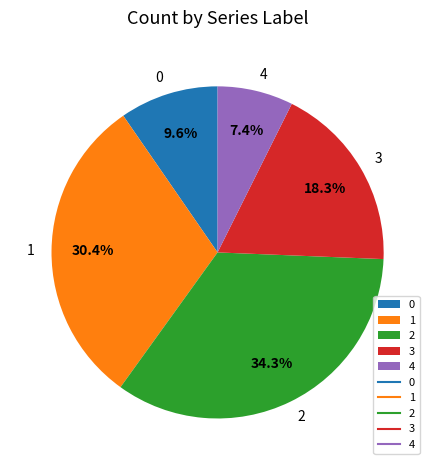

True or false: 1 accounts for 30% of the total.

True